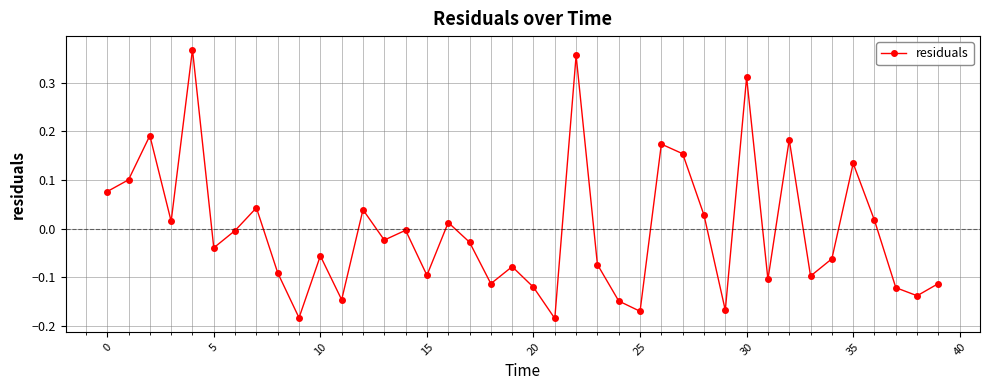

How many points are lower than both their immediate neighbors (excluding endpoints)?

13